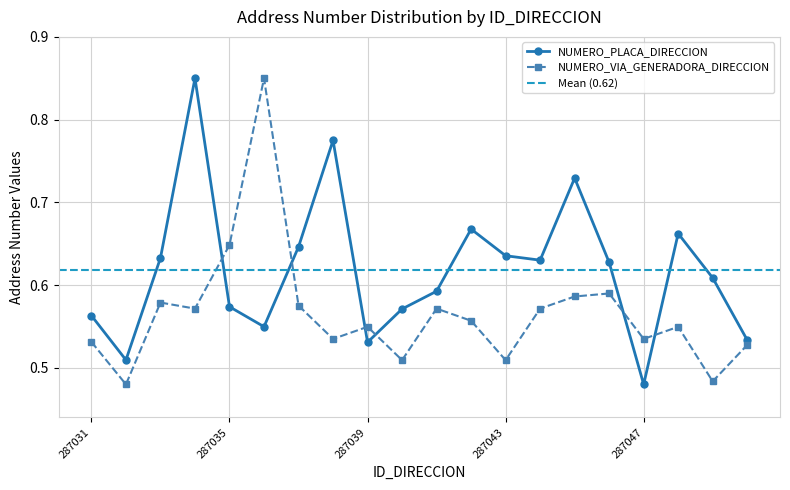

Is it true that NUMERO_VIA_GENERADORA_DIRECCION equals 0.7 at 287031?

False